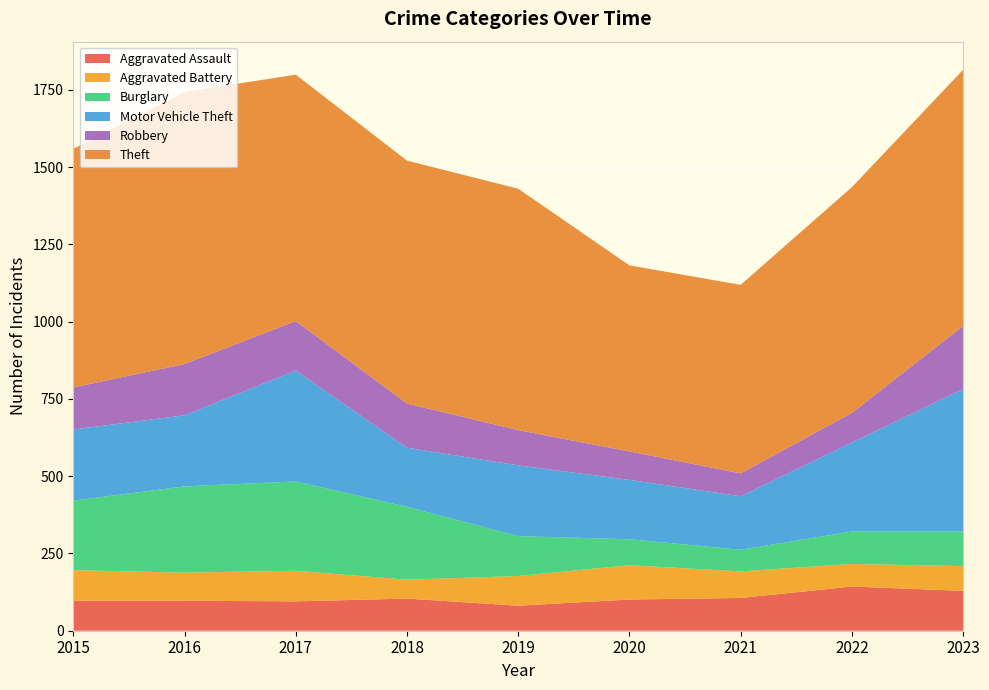

Reading left to right, what are all the values shown in this chart?

Aggravated Assault: 2015=97	2016=97	2017=95	2018=104	2019=81	2020=101	2021=106	2022=143	2023=129
Aggravated Battery: 2015=99	2016=91	2017=99	2018=61	2019=96	2020=111	2021=86	2022=73	2023=80
Burglary: 2015=225	2016=279	2017=289	2018=236	2019=129	2020=84	2021=70	2022=105	2023=112
Motor Vehicle Theft: 2015=230	2016=230	2017=359	2018=191	2019=229	2020=192	2021=173	2022=288	2023=461
Robbery: 2015=136	2016=166	2017=160	2018=143	2019=114	2020=92	2021=74	2022=96	2023=204
Theft: 2015=772	2016=880	2017=797	2018=786	2019=781	2020=602	2021=610	2022=730	2023=829